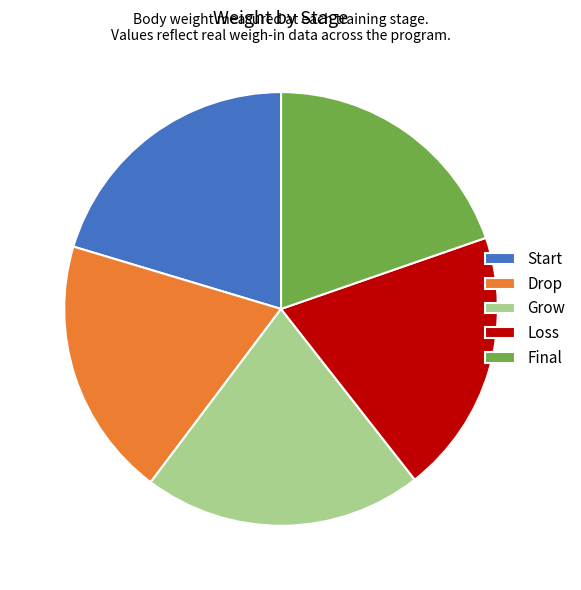

Is there a majority slice in this chart?

No